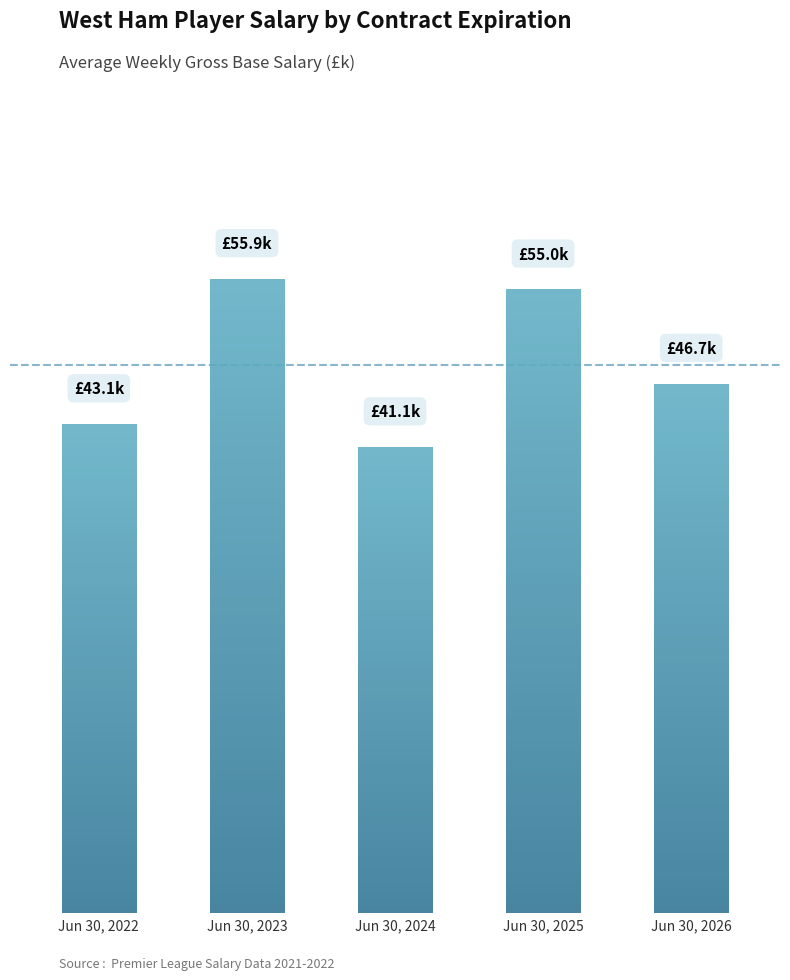

At which label does the data first exceed 46?

Jun 30, 2023